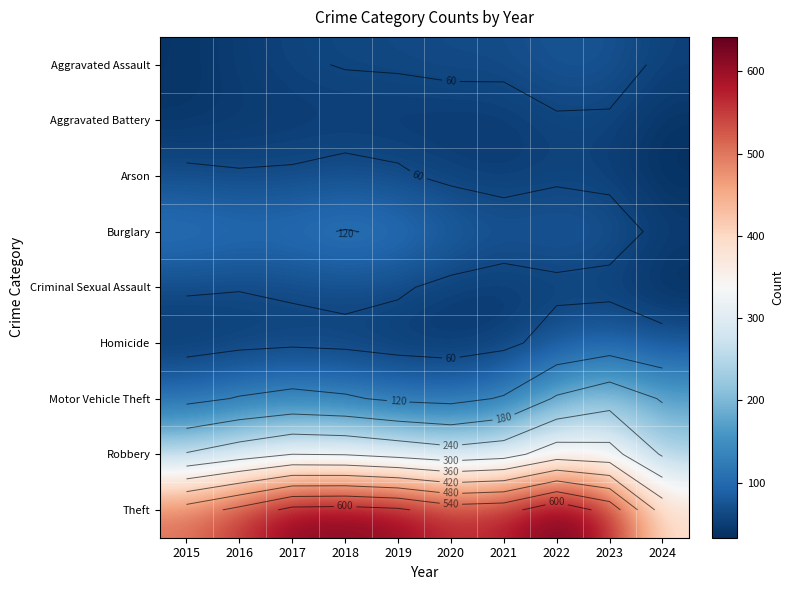

Rank the categories by Theft value from highest to lowest.

2022, 2018, 2017, 2019, 2023, 2021, 2020, 2016, 2015, 2024